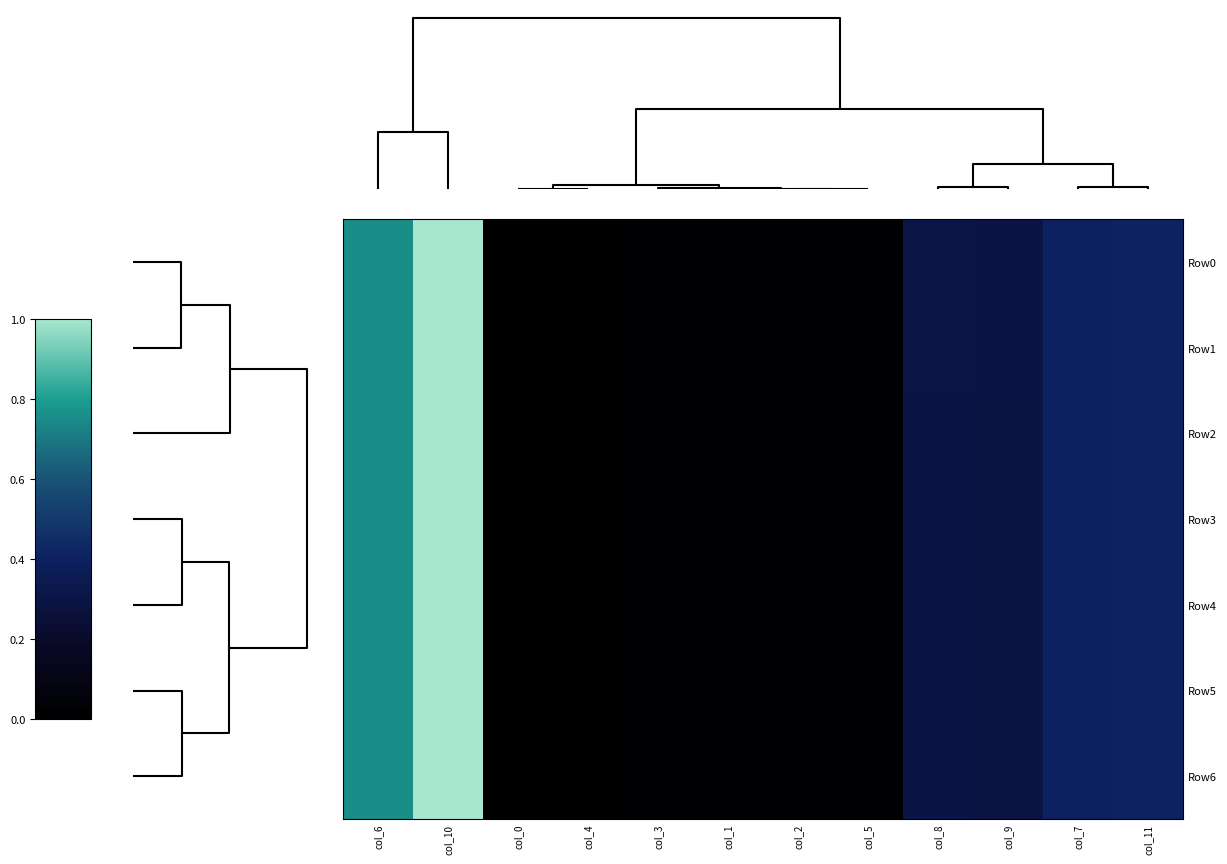

Which series has the largest total across all categories?

Row0